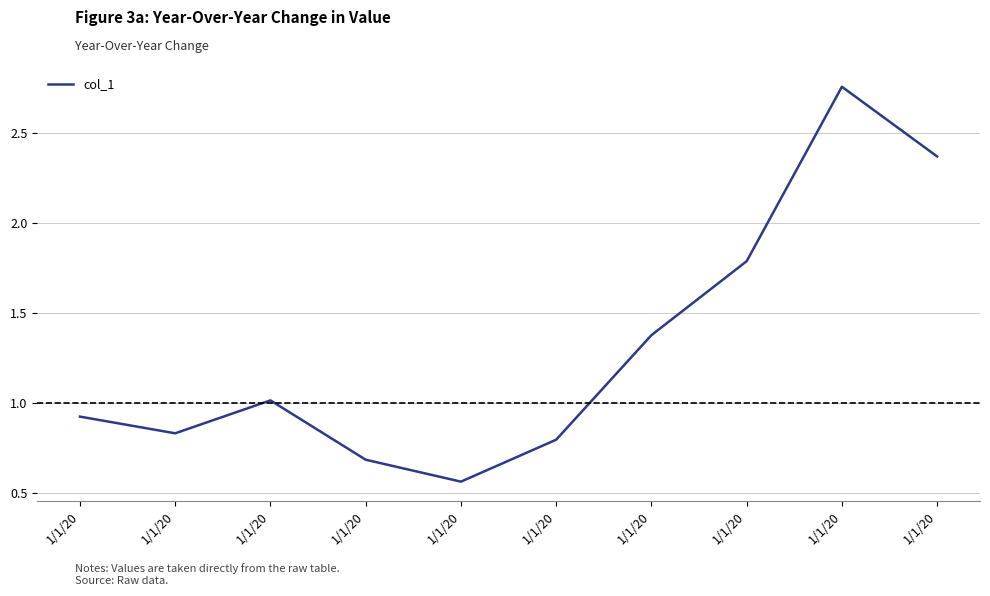

How many lines are shown in the chart?

1